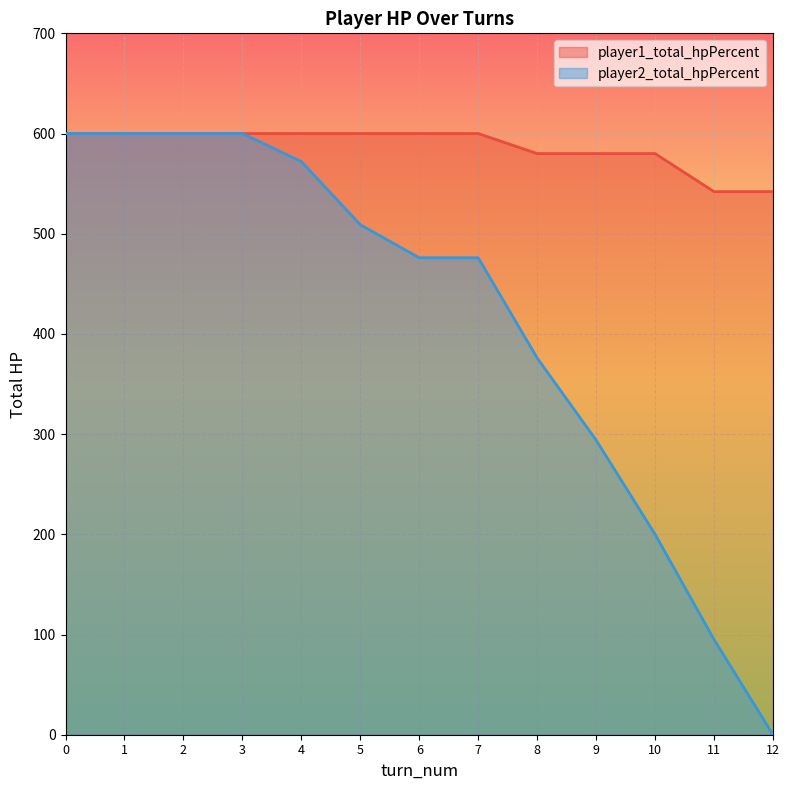

What is the sum of all player2_total_hpPercent values?

5398